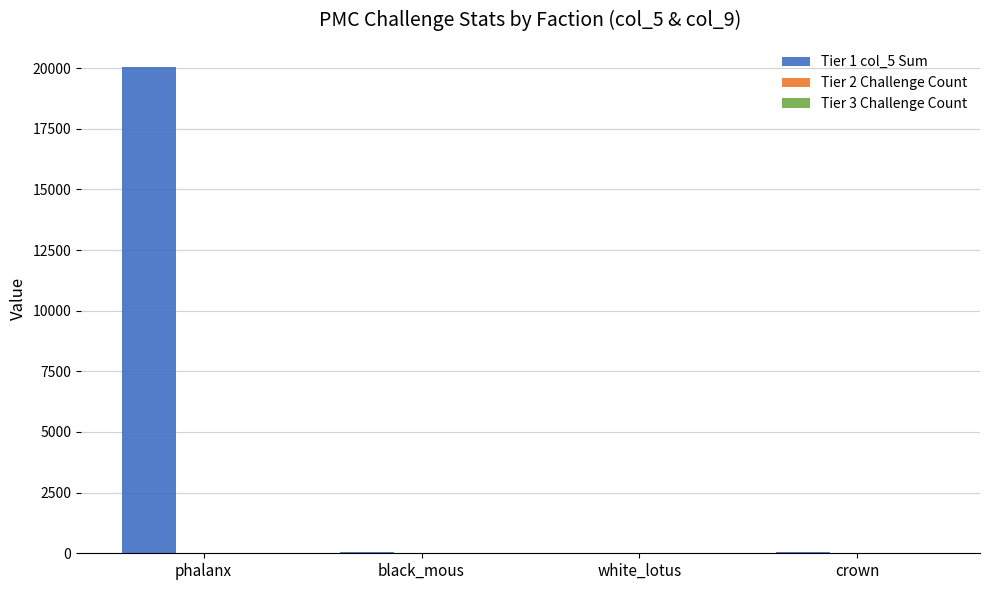

Which label corresponds to the largest value in the chart?

phalanx